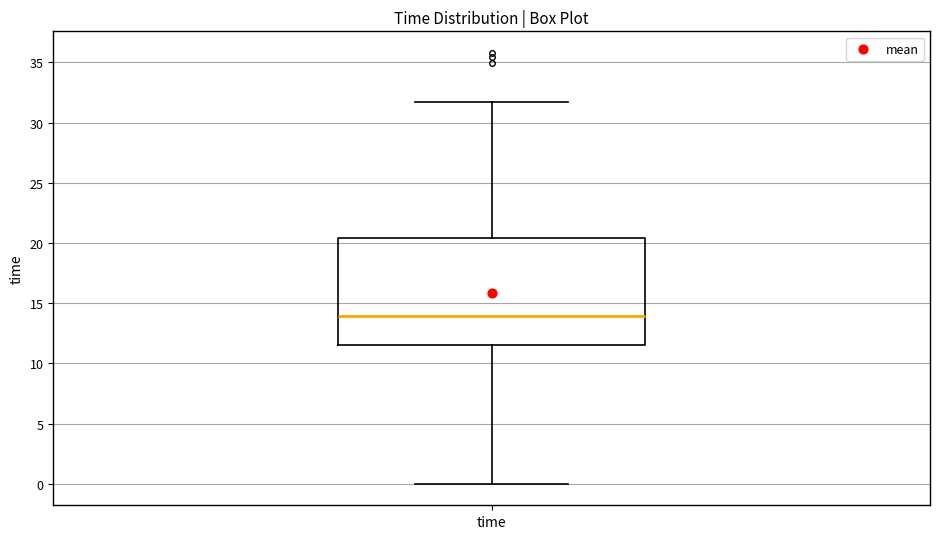

Read this box plot against the y-axis: the position of the median line, the range covered by the box, and the ends of both whiskers. The values are not printed on the chart, so give them approximately, as read against the axis.

median 14.0, box 11.5 to 20.5, whiskers 0.0 to 31.5